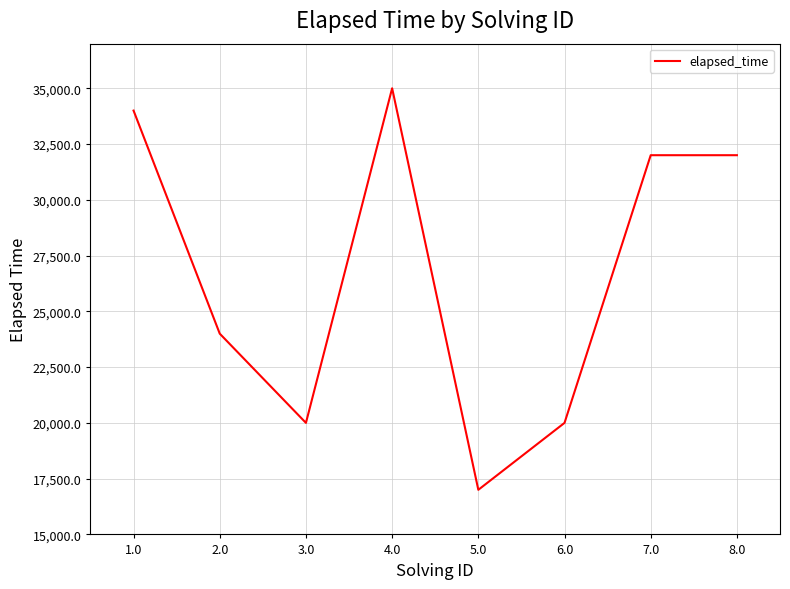

How many lines are shown in the chart?

1